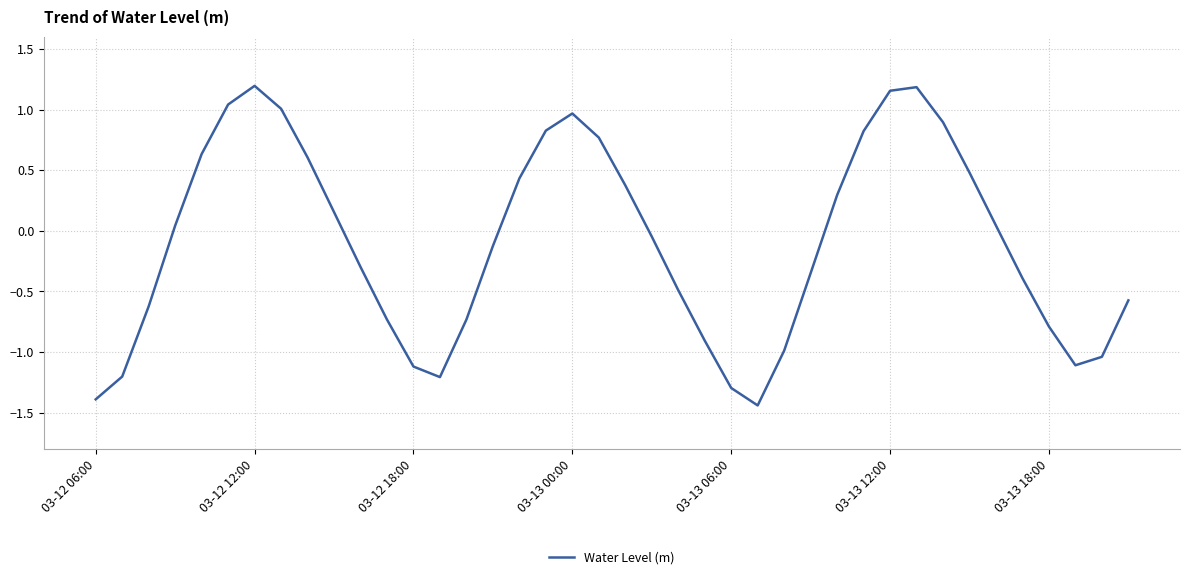

What is the difference between the maximum and minimum values?

2.6